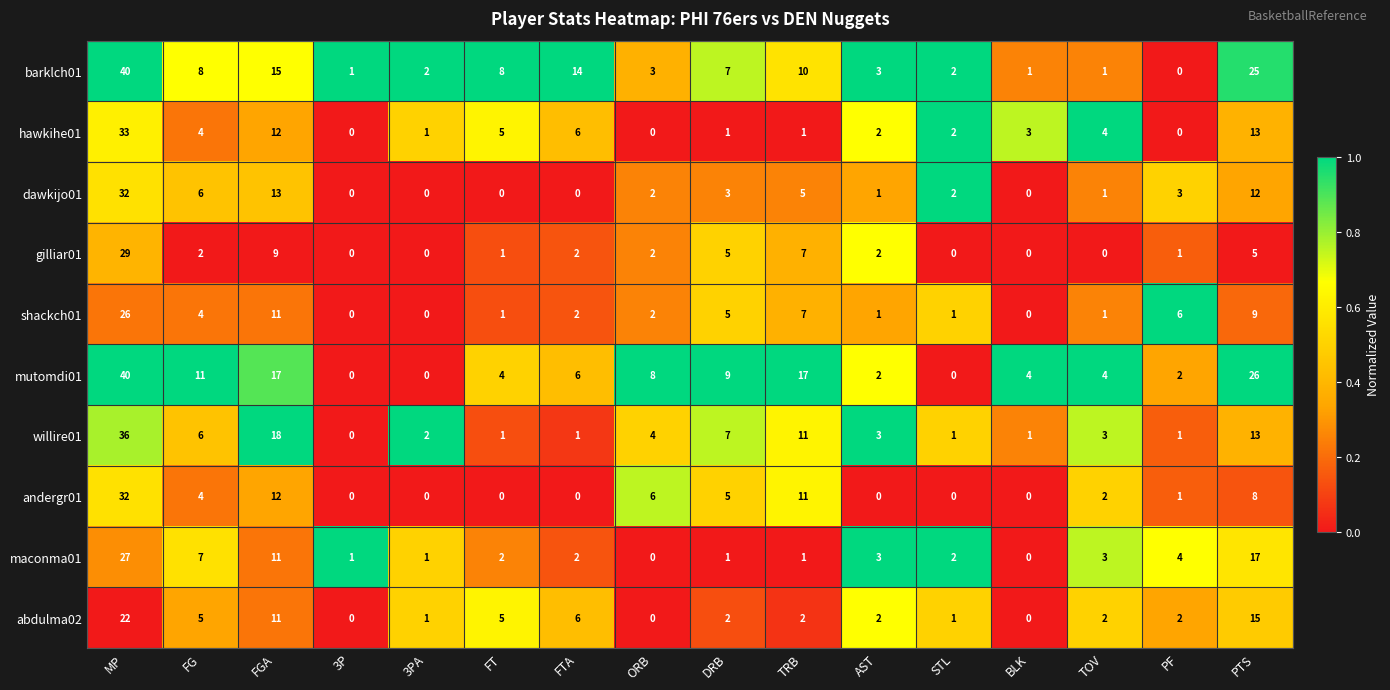

Which label corresponds to the largest value in the chart?

MP